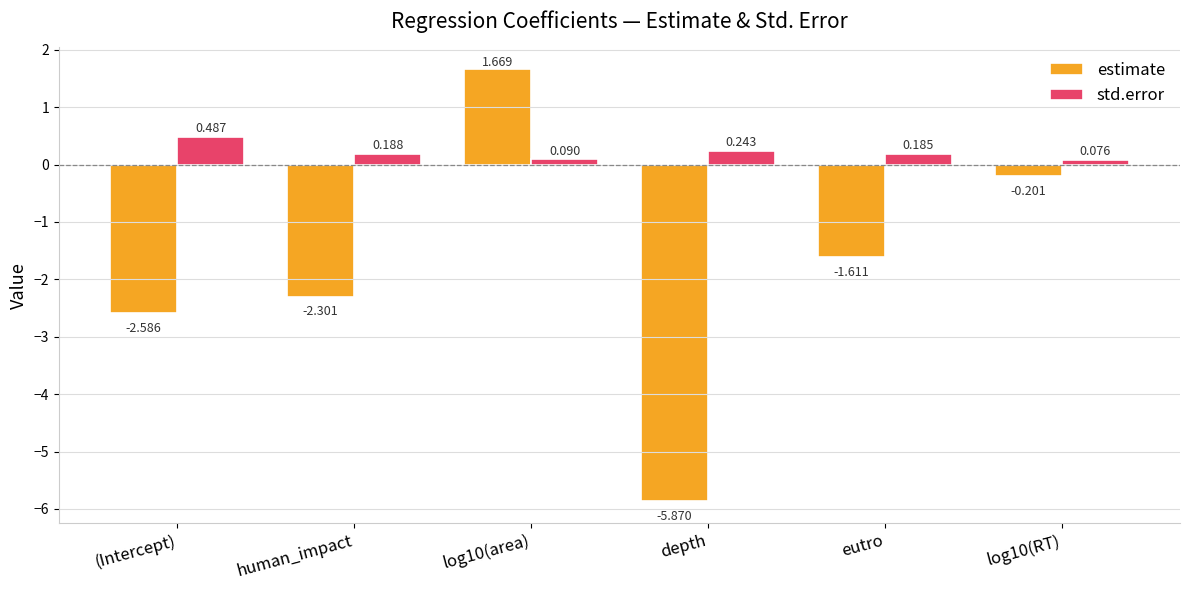

Which series has the largest range (max minus min)?

estimate